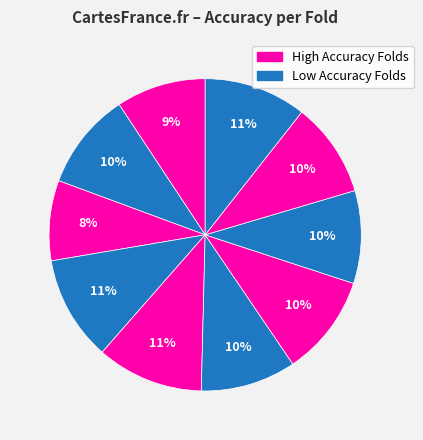

How many slices are in this pie chart?

10